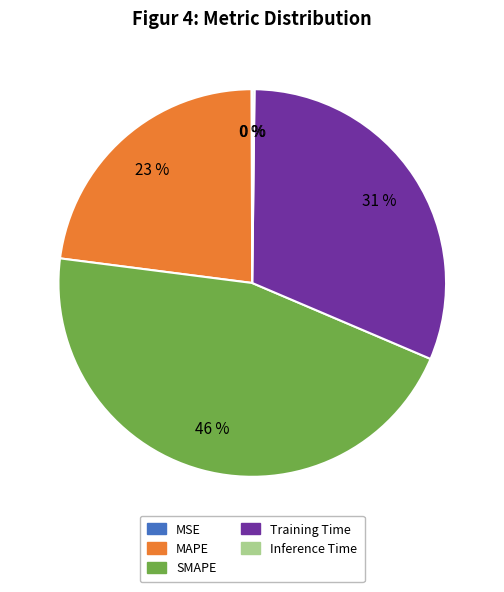

To the nearest percent, what is the average slice percentage?

20%